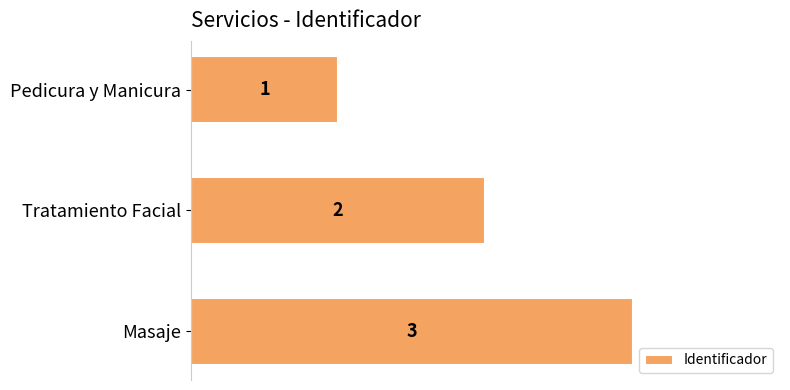

Rank the categories by value from lowest to highest.

Pedicura y Manicura, Tratamiento Facial, Masaje